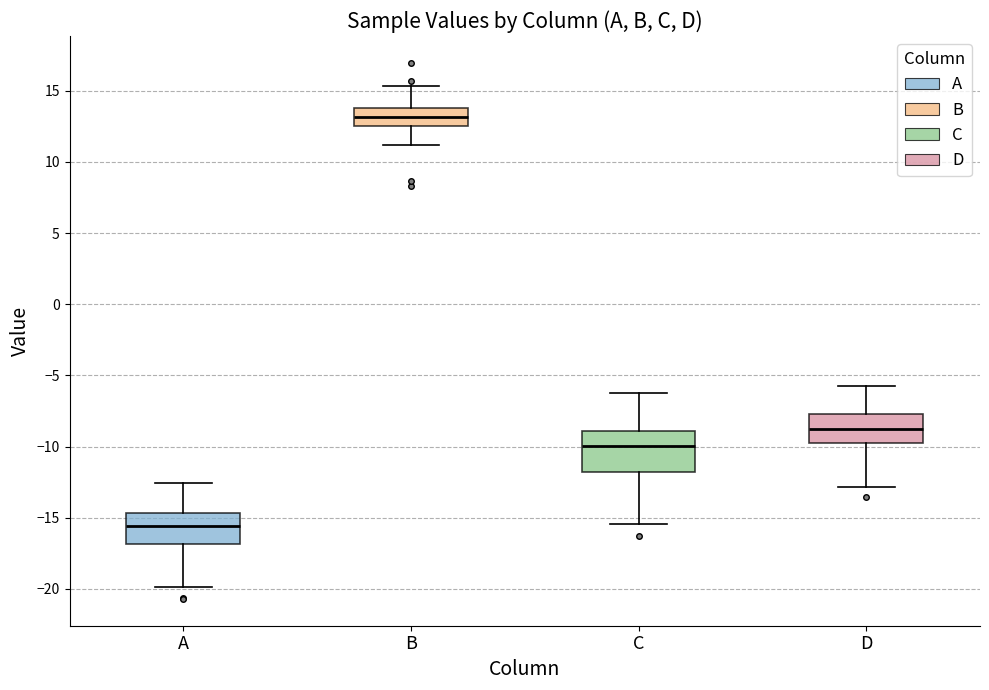

Reading left to right, read every box against the y-axis: the position of its median line, the range the box covers, and the ends of its whiskers. The values are not printed on the chart, so give them approximately, as read against the axis.

A: median -15.5, box -17.0 to -14.5, whiskers -20.0 to -12.5
B: median 13.0, box 12.5 to 14.0, whiskers 11.0 to 15.5
C: median -10.0, box -12.0 to -9.0, whiskers -15.5 to -6.0
D: median -8.5, box -10.0 to -7.5, whiskers -13.0 to -5.5